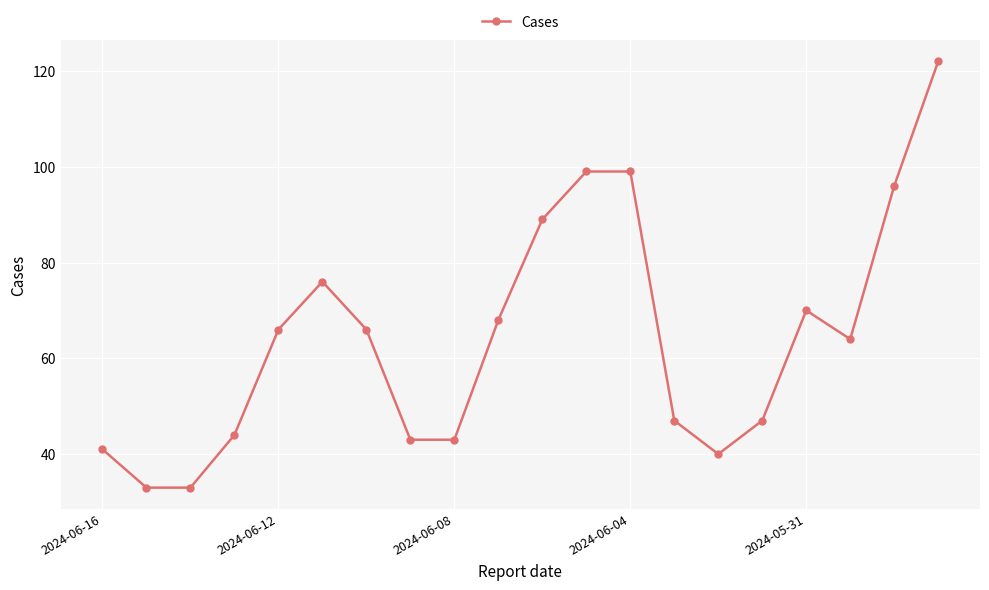

What is the greatest value displayed?

122